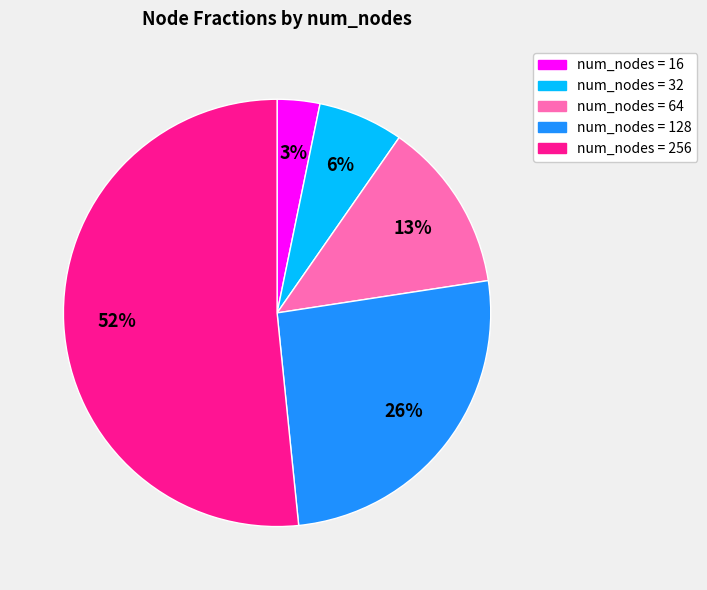

Is it true that num_nodes = 16 is 3% of the pie?

True